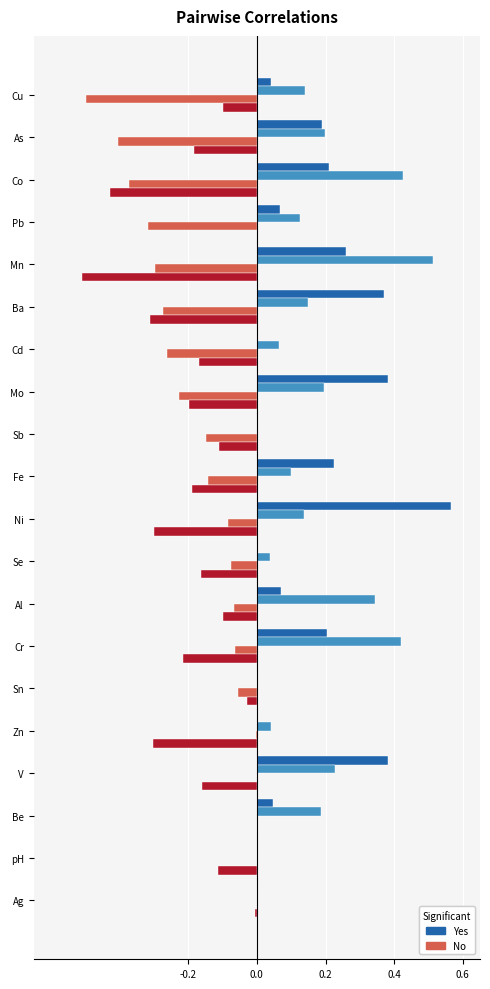

At which category does the chart reach its peak across all series?

Ni